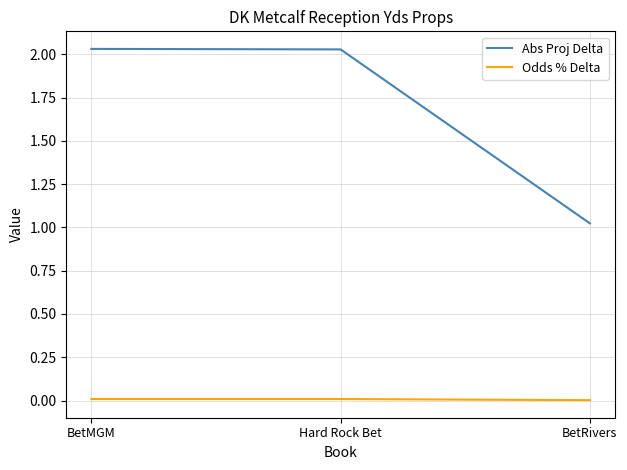

Where is Abs Proj Delta nearest to the value 1?

BetRivers